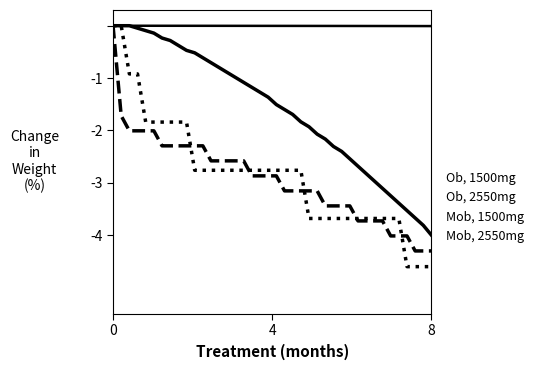

Which series has the largest total across all categories?

Ob, 1500mg